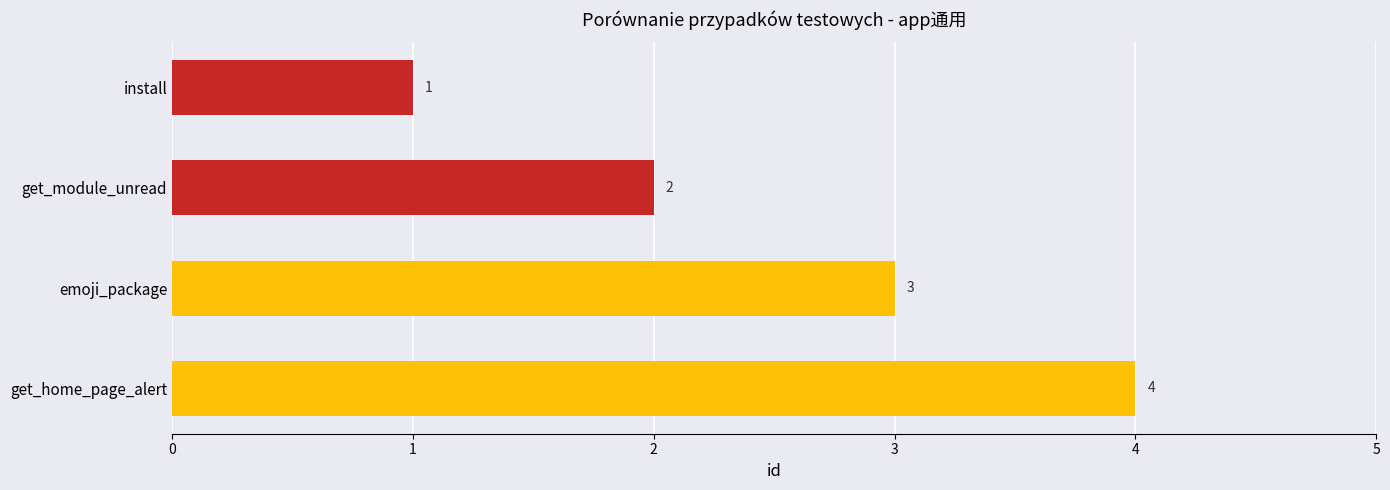

Rank the categories by value from highest to lowest.

get_home_page_alert, emoji_package, get_module_unread, install